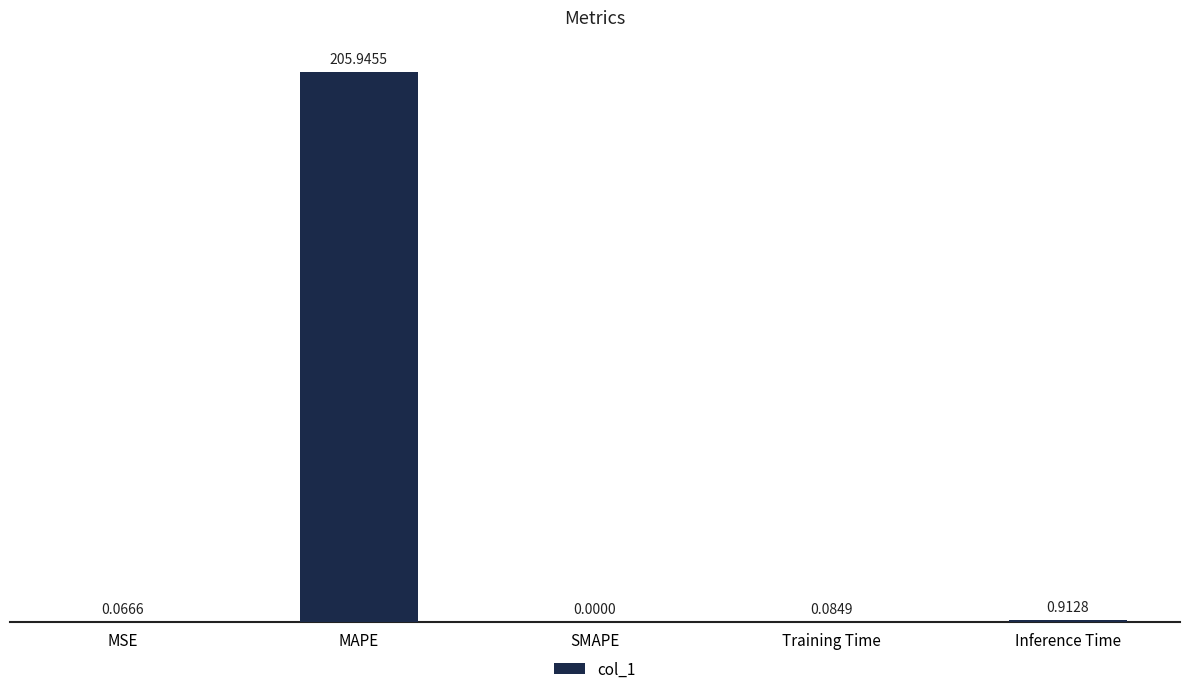

What is the sum of all values?

207.0